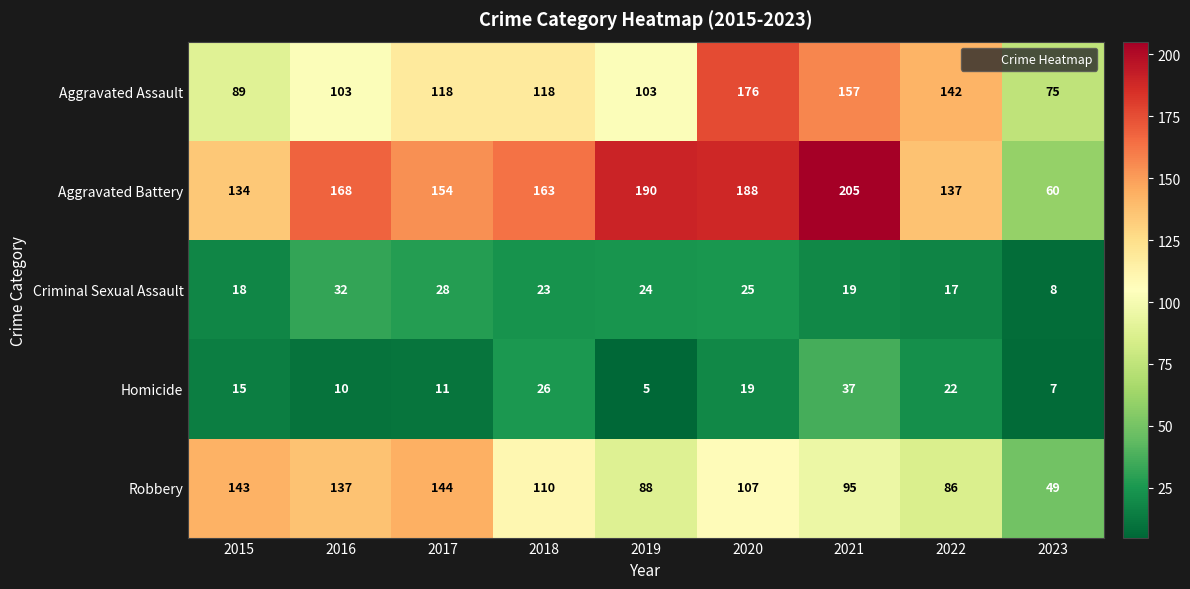

How many series are shown in this chart?

5